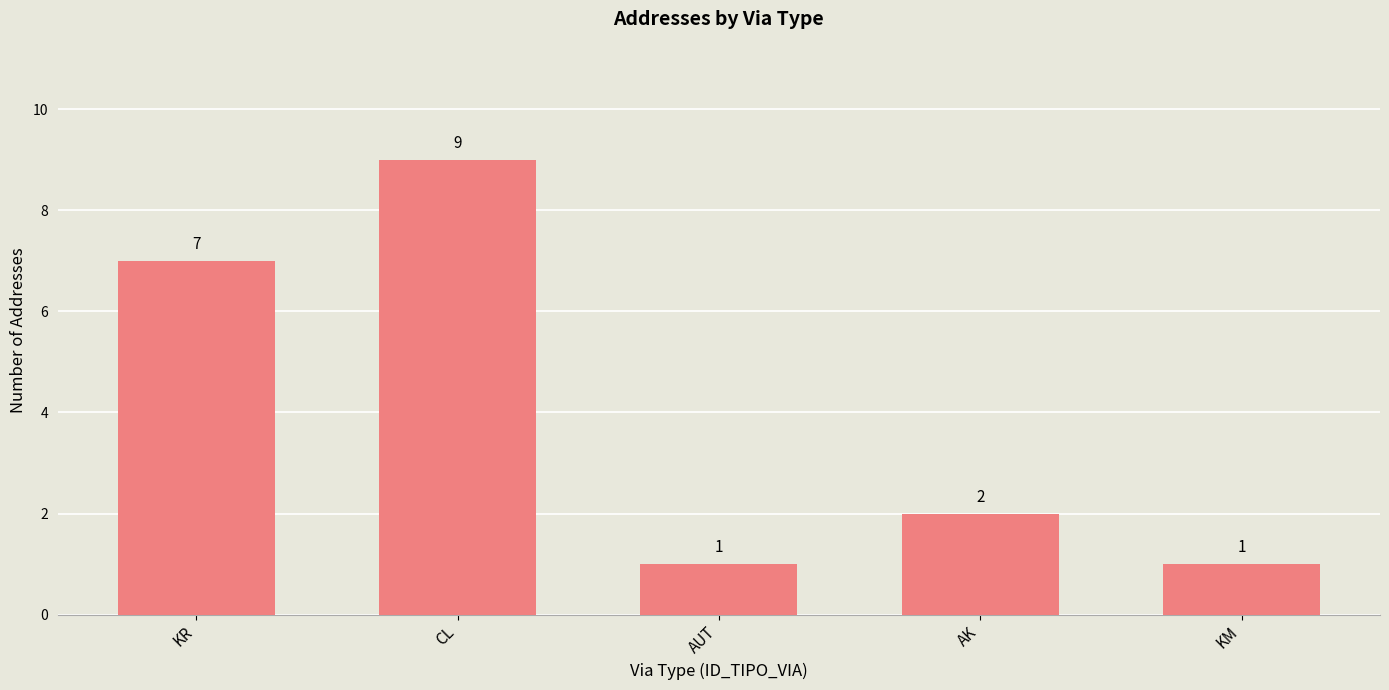

Which has a higher value, AUT or CL?

CL